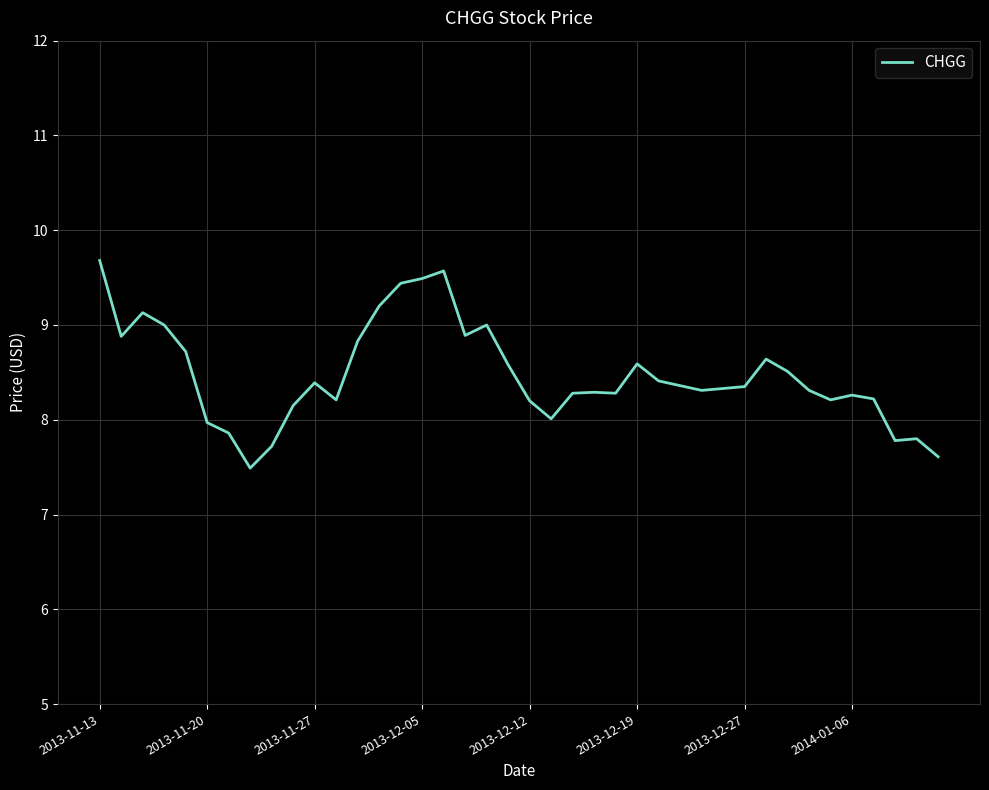

What is the greatest value displayed?

9.7